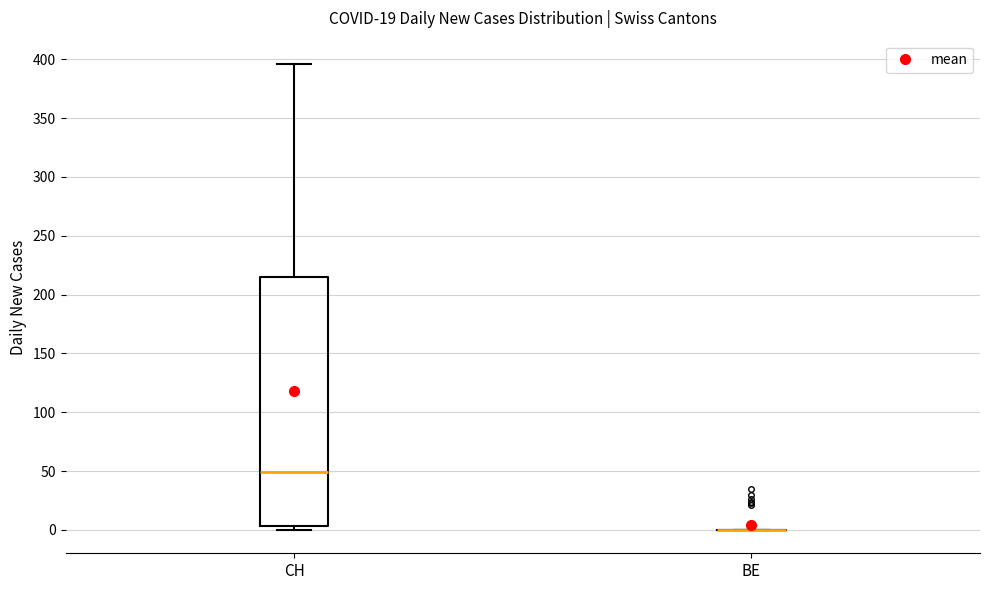

Reading left to right, read every box against the y-axis: the position of its median line, the range the box covers, and the ends of its whiskers. The values are not printed on the chart, so give them approximately, as read against the axis.

CH: median 50, box 5 to 215, whiskers 0 to 395
BE: box collapsed to a line at 0, whiskers 0 to 0